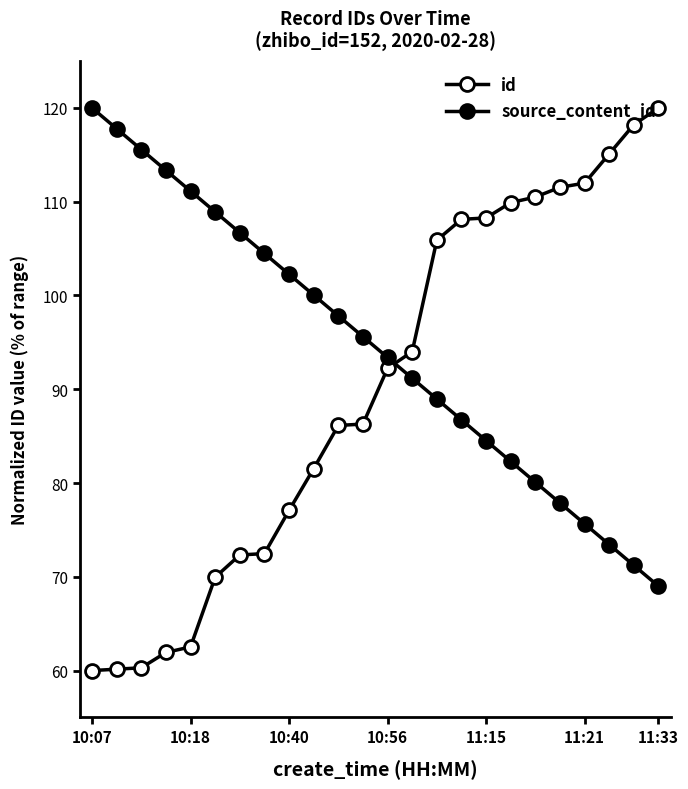

What is the difference between the second highest and second lowest values in the id series?

58.1